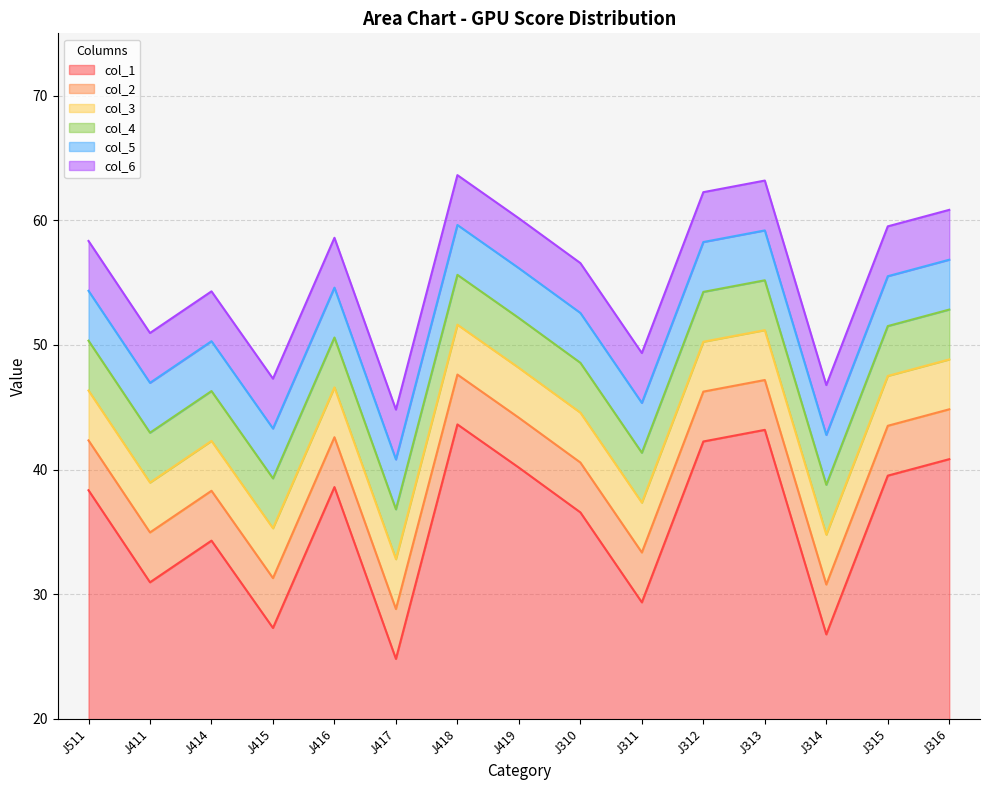

The value of col_3 at J316 is 11.7. True or false?

False